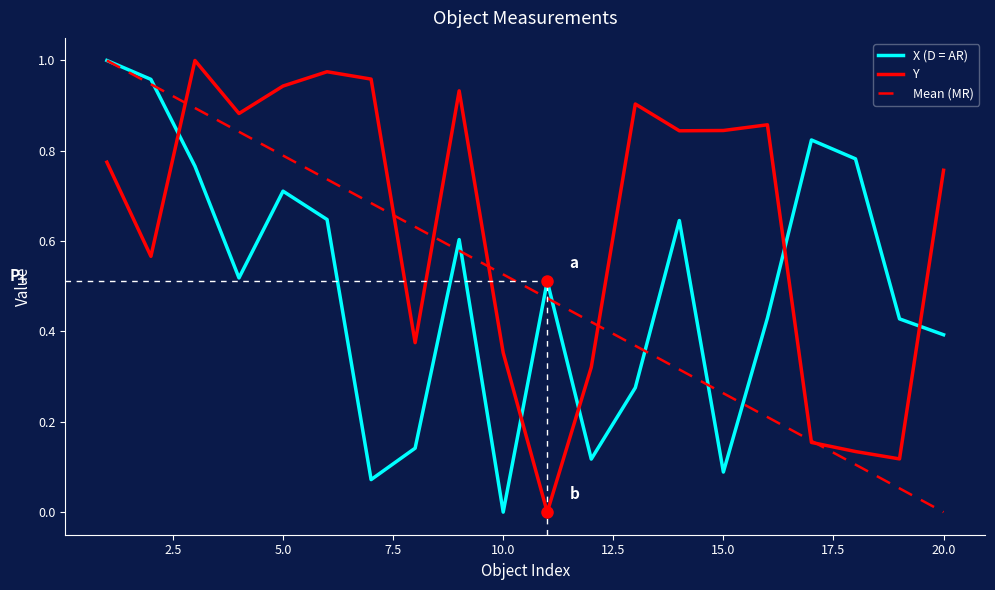

Which series has the largest total across all categories?

Y